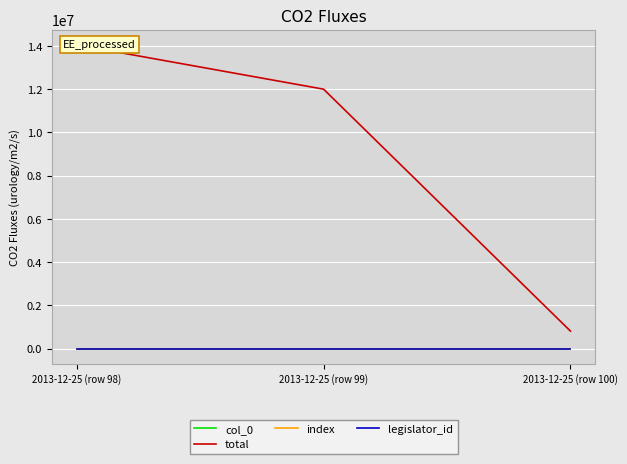

What is the highest value of the total series?

14050769